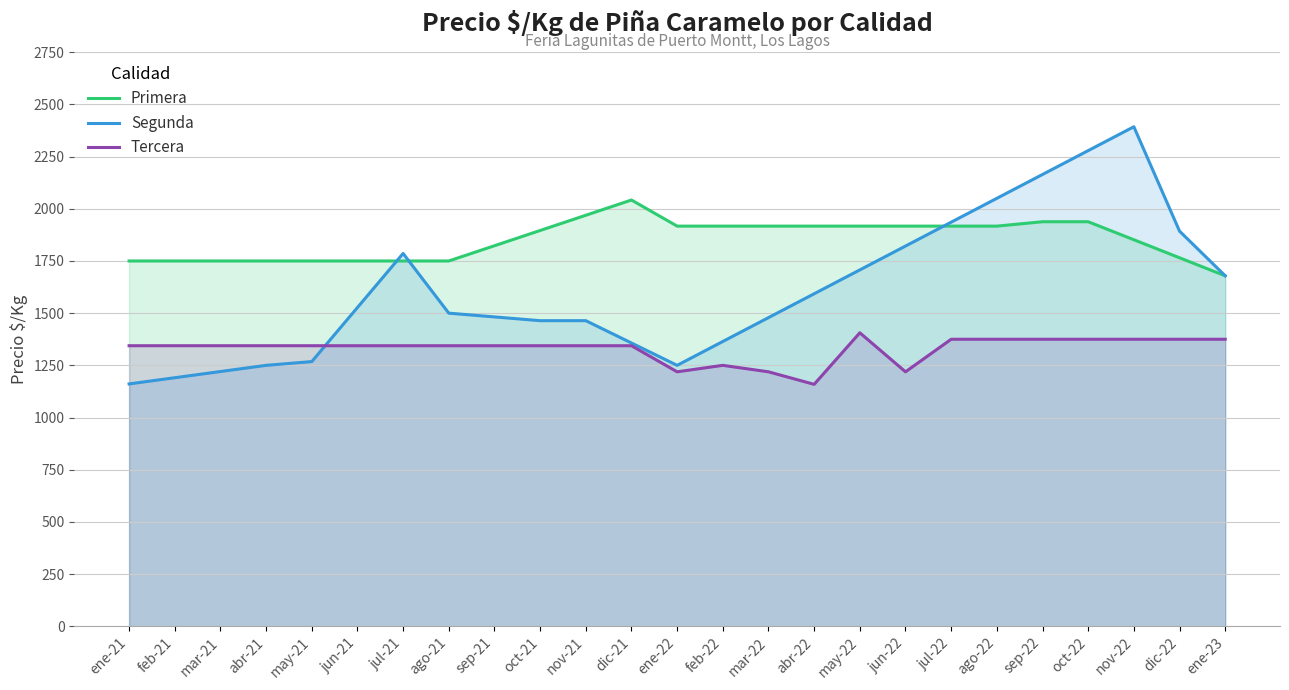

Which series has the largest total across all categories?

Primera